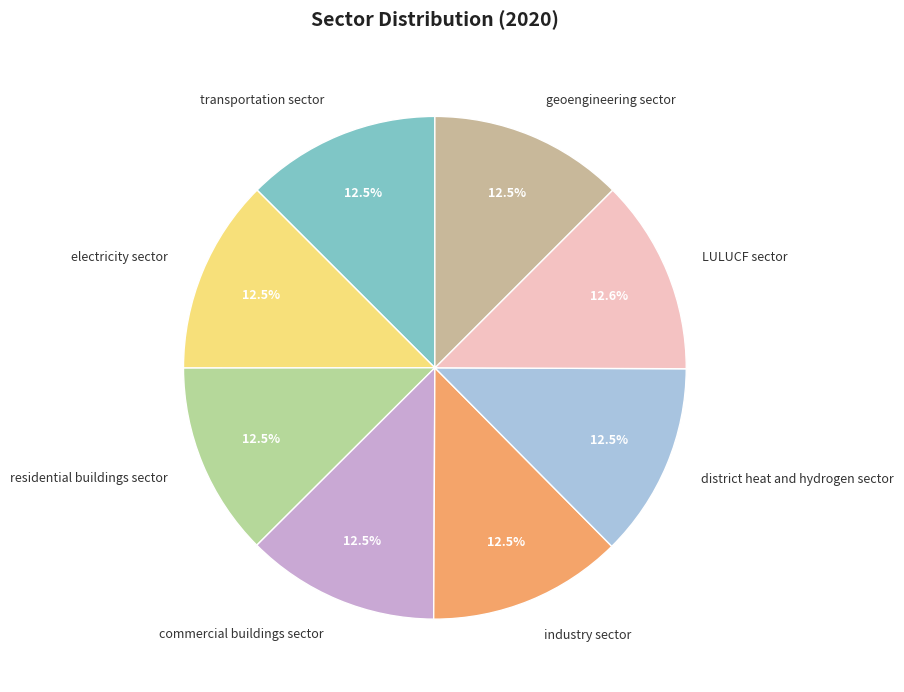

Is there a majority slice in this chart?

No